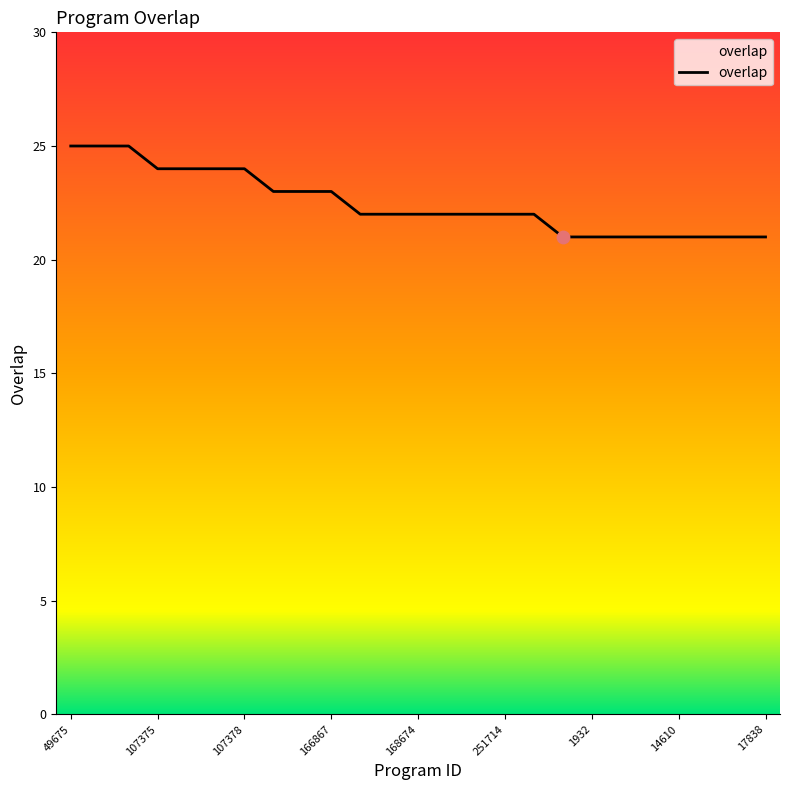

What is the minimum value shown in the chart?

21